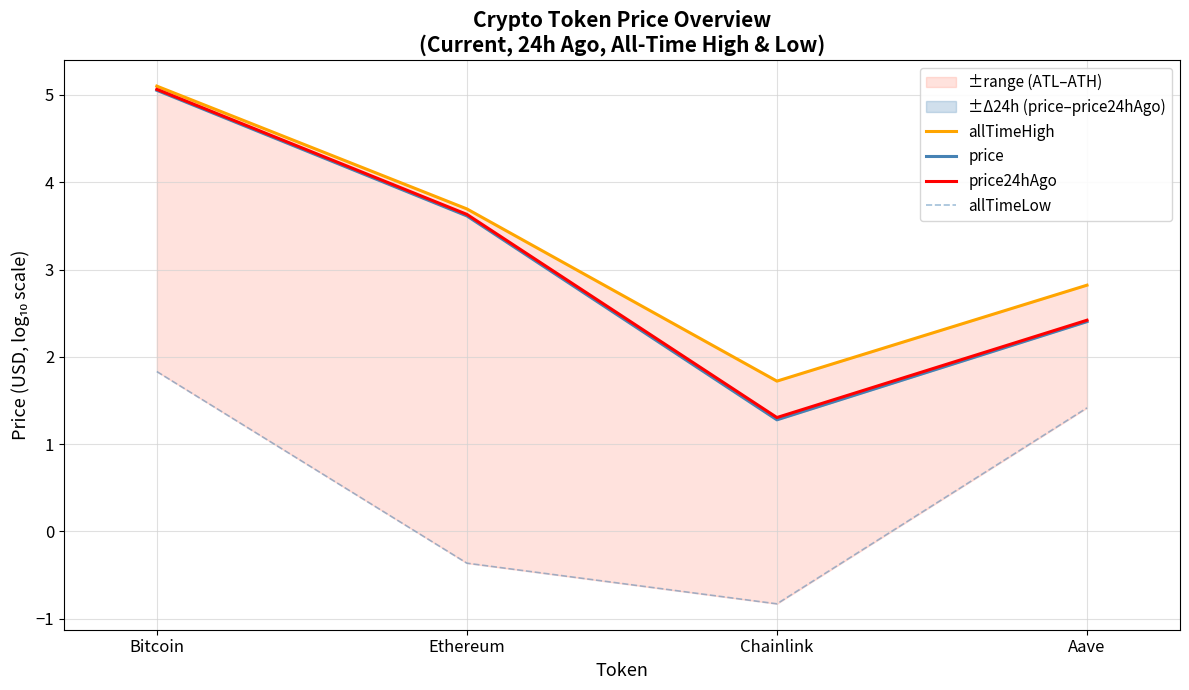

Which series changed the most between Ethereum and Chainlink?

price